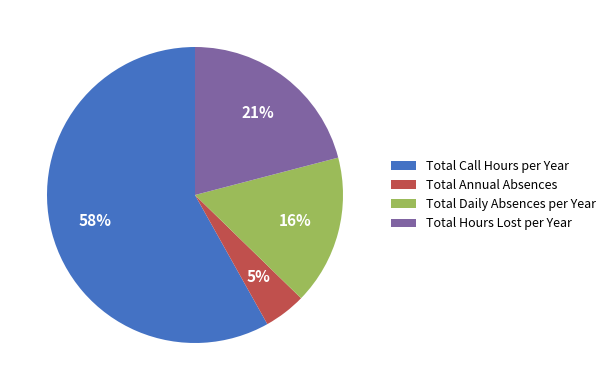

Is it true that Total Daily Absences per Year is 6% of the pie?

False